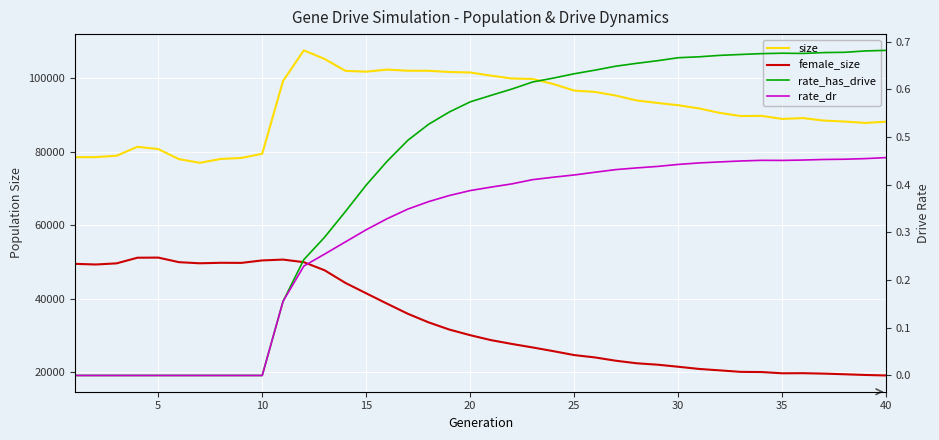

How many data points in rate_dr are above 0?

30